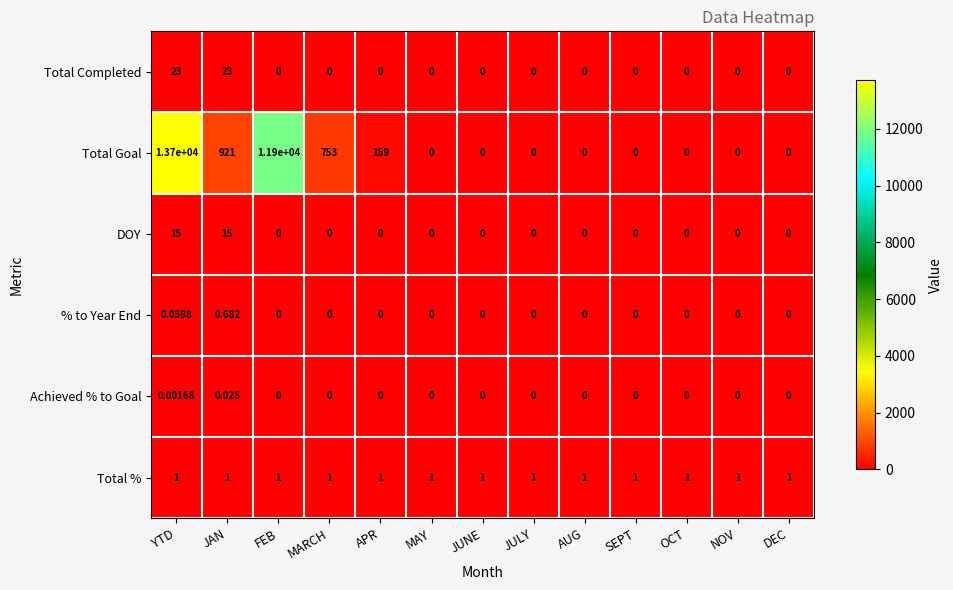

Rank the series at JAN from lowest to highest value.

Achieved % to Goal, % to Year End, Total %, DOY, Total Completed, Total Goal